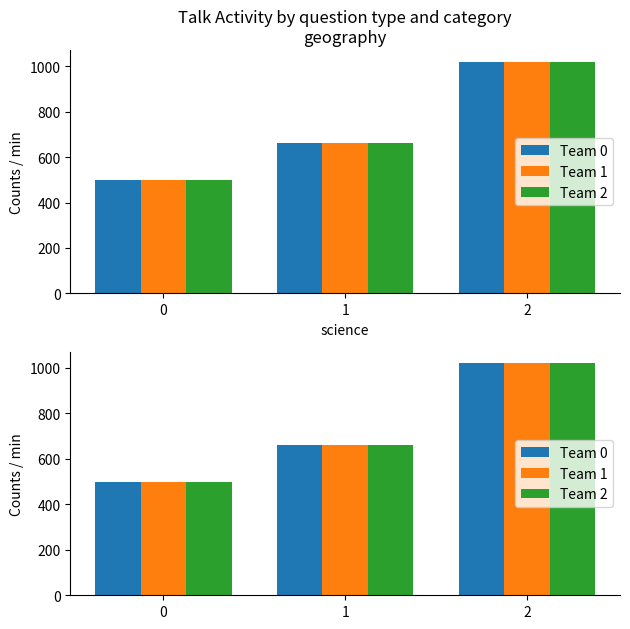

Is it true that Team 2 equals 439 at 1?

False